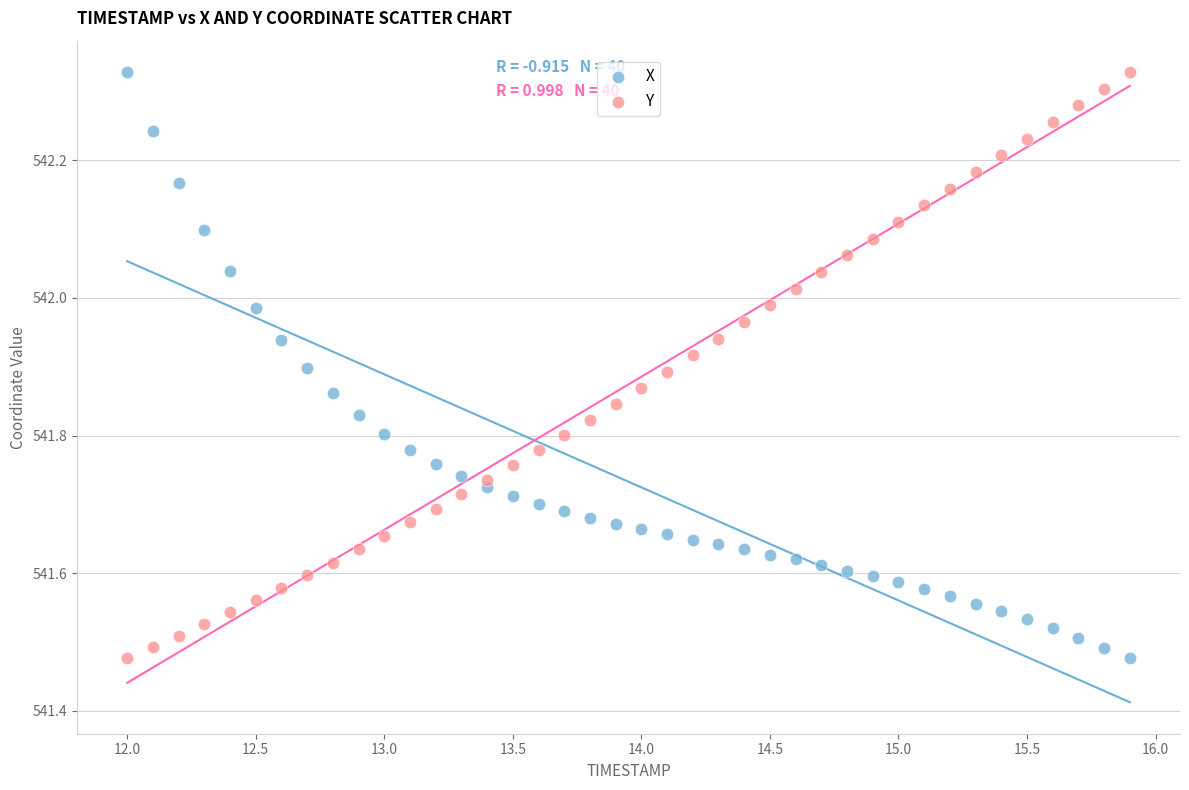

What is the X range (max minus min) for the scatter plot?

3.9